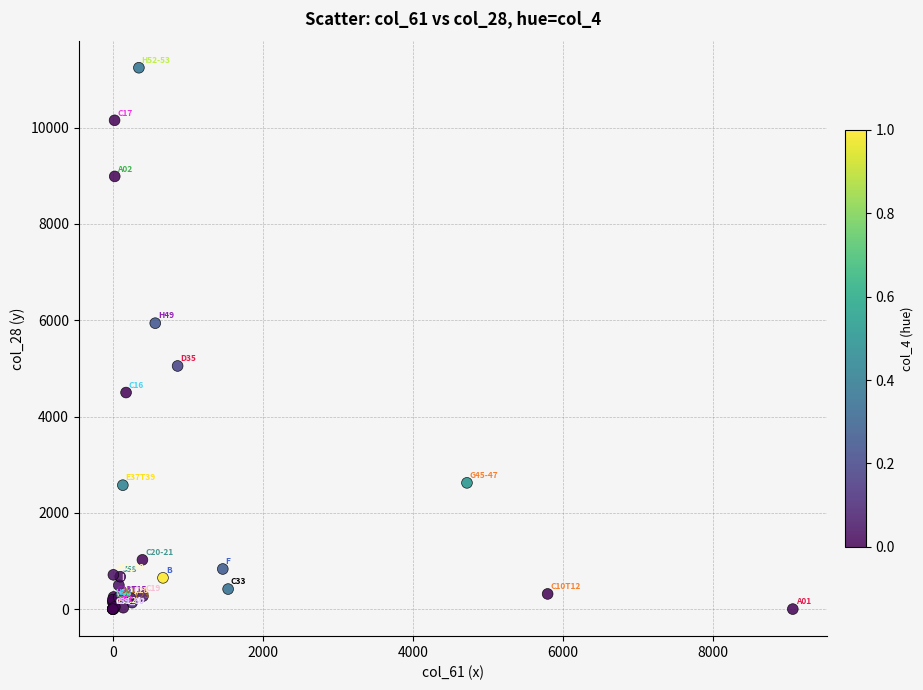

What Y value in the scatter plot is closest to 5622?

5939